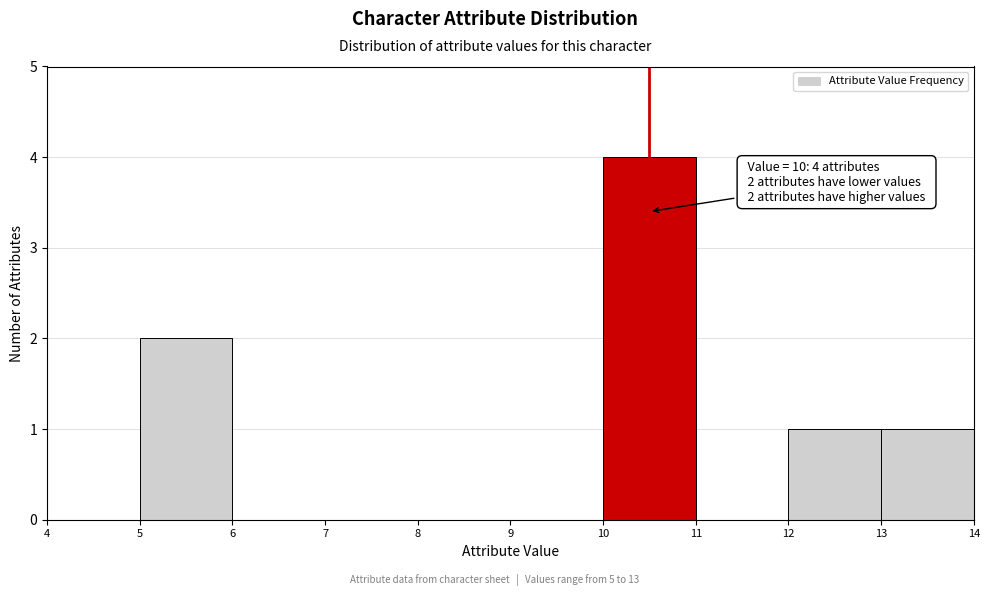

Over which range of the x-axis is the bar tallest?

10 to 11